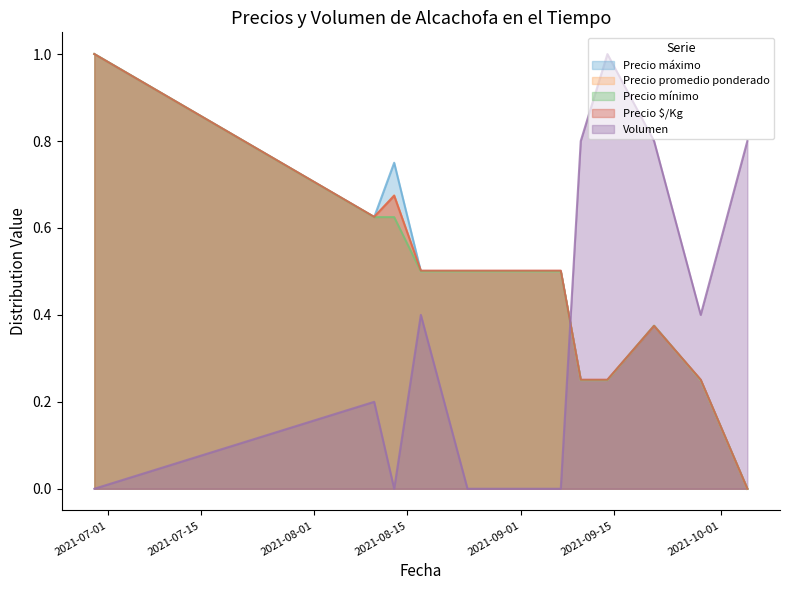

Read the Precio promedio ponderado value at 2021-09-14.

0.2